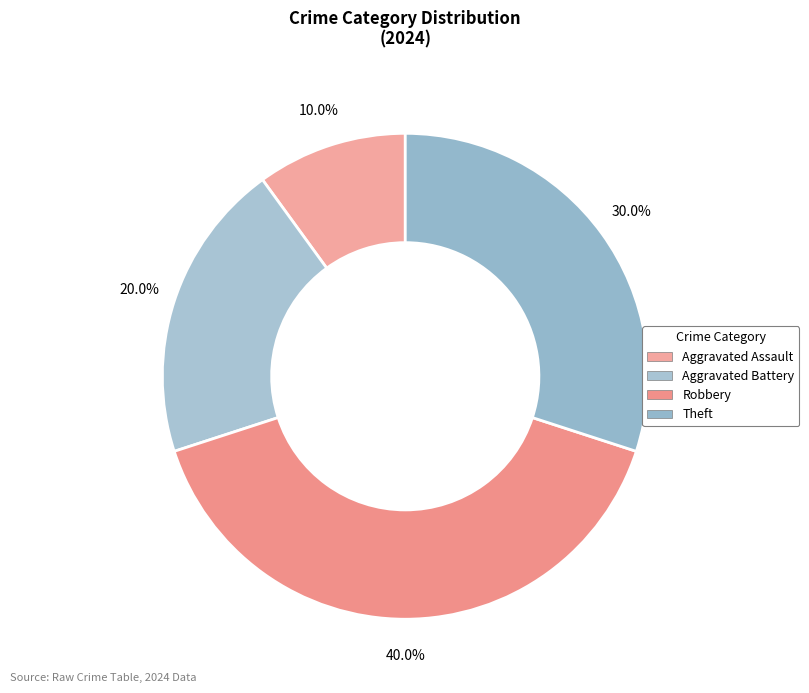

Rank the categories by value from lowest to highest.

Aggravated Assault, Aggravated Battery, Theft, Robbery